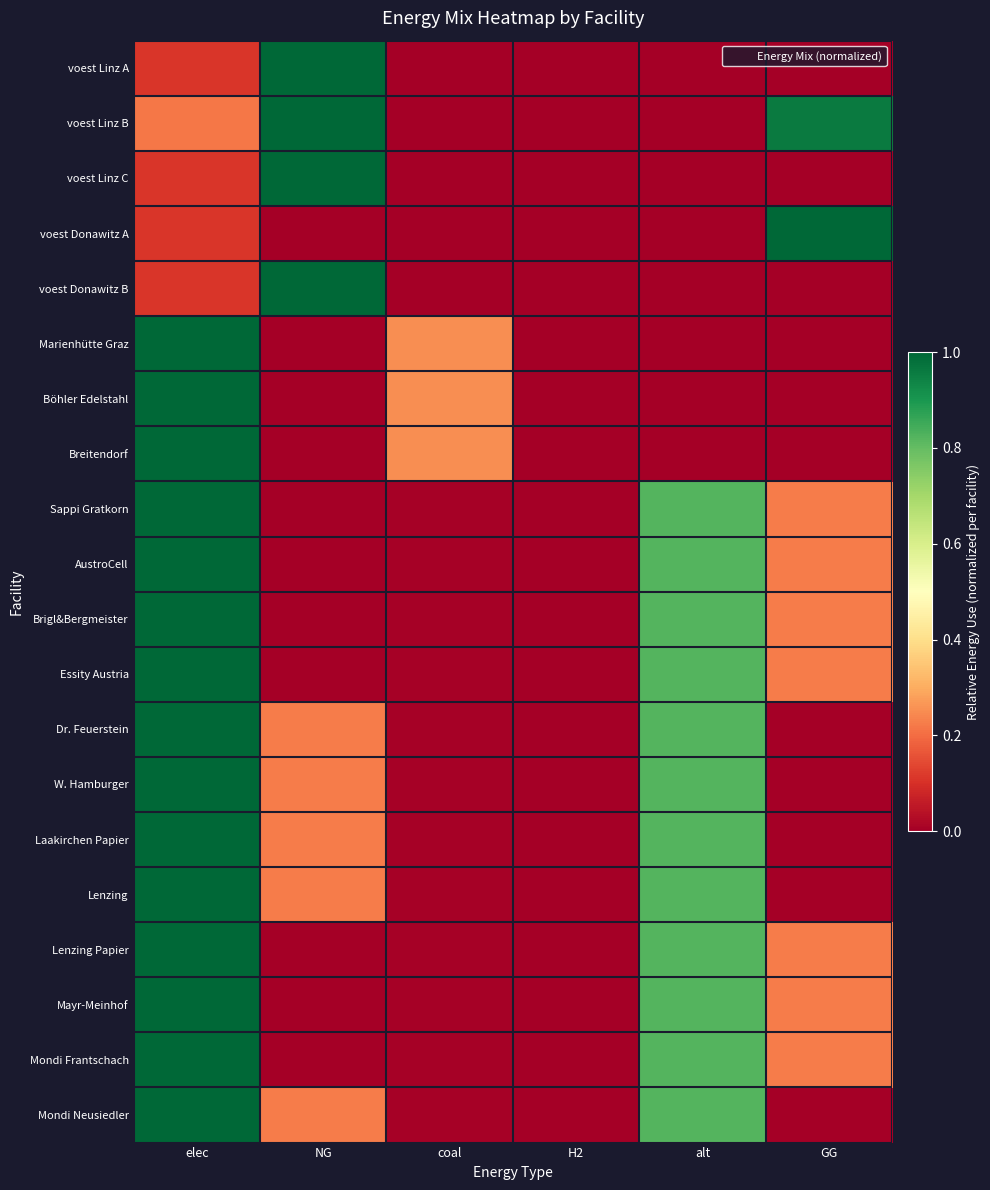

At which category is the sum across all series the highest?

elec